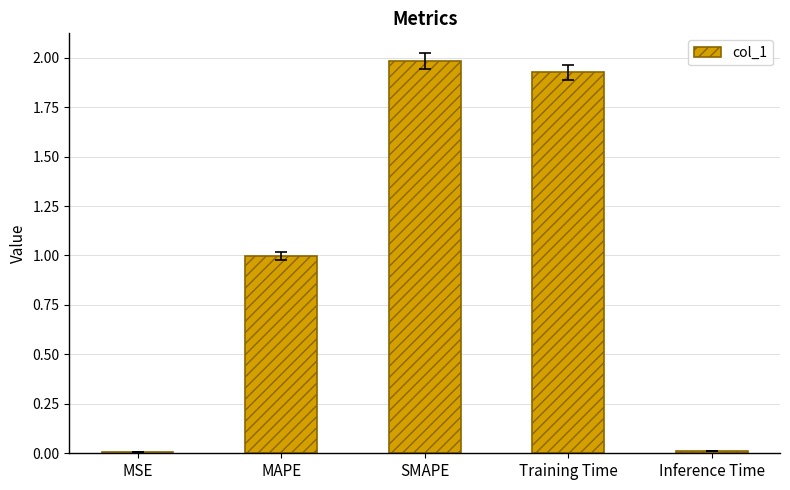

What is the sum of all values?

4.9